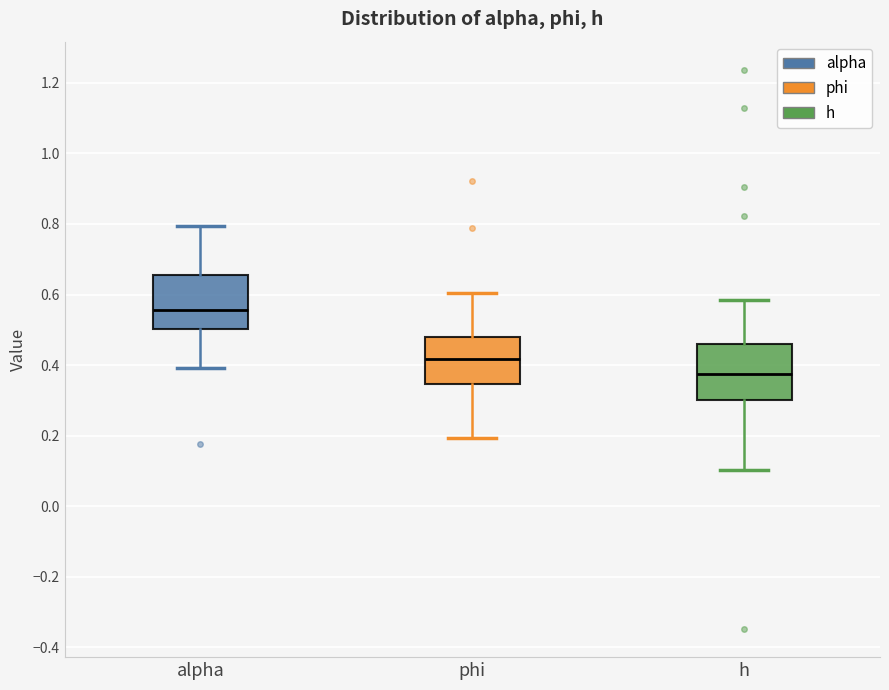

Which box's median line is the highest?

alpha